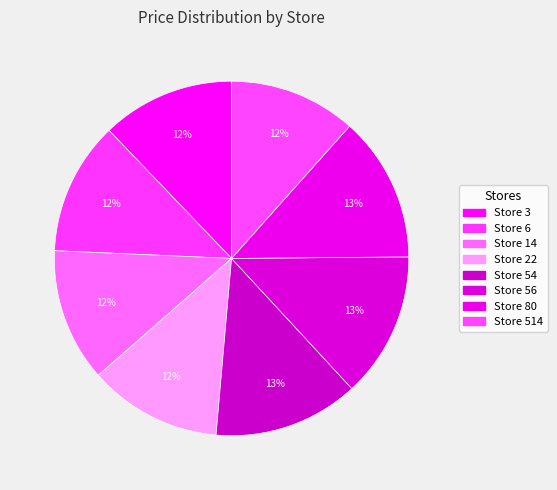

How many slices are in this pie chart?

8